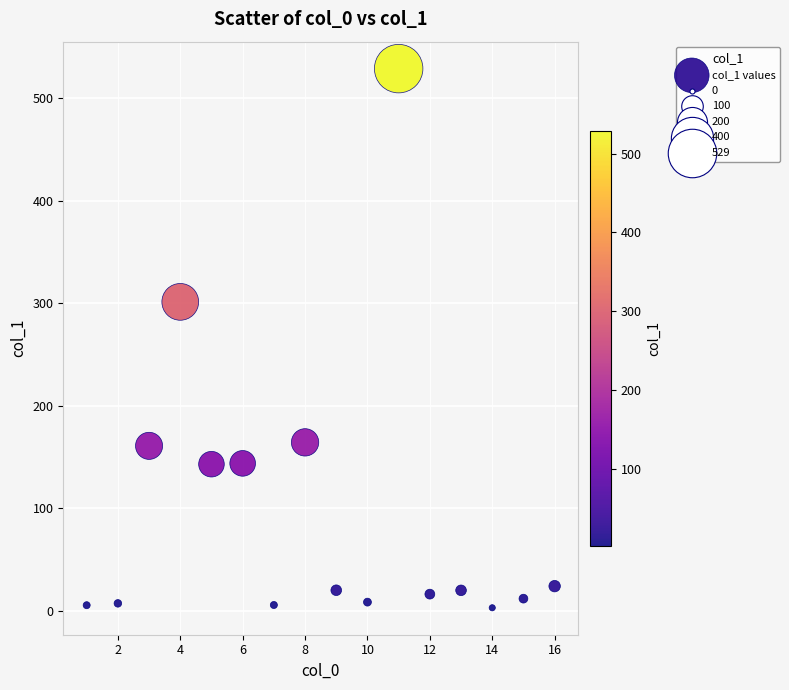

What is the range of X values (max minus min)?

15.0